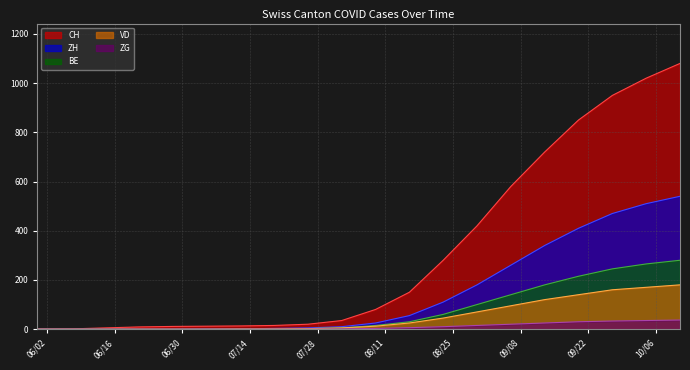

What is the difference between the VD values at 2020-07-19 and 2020-05-31?

1